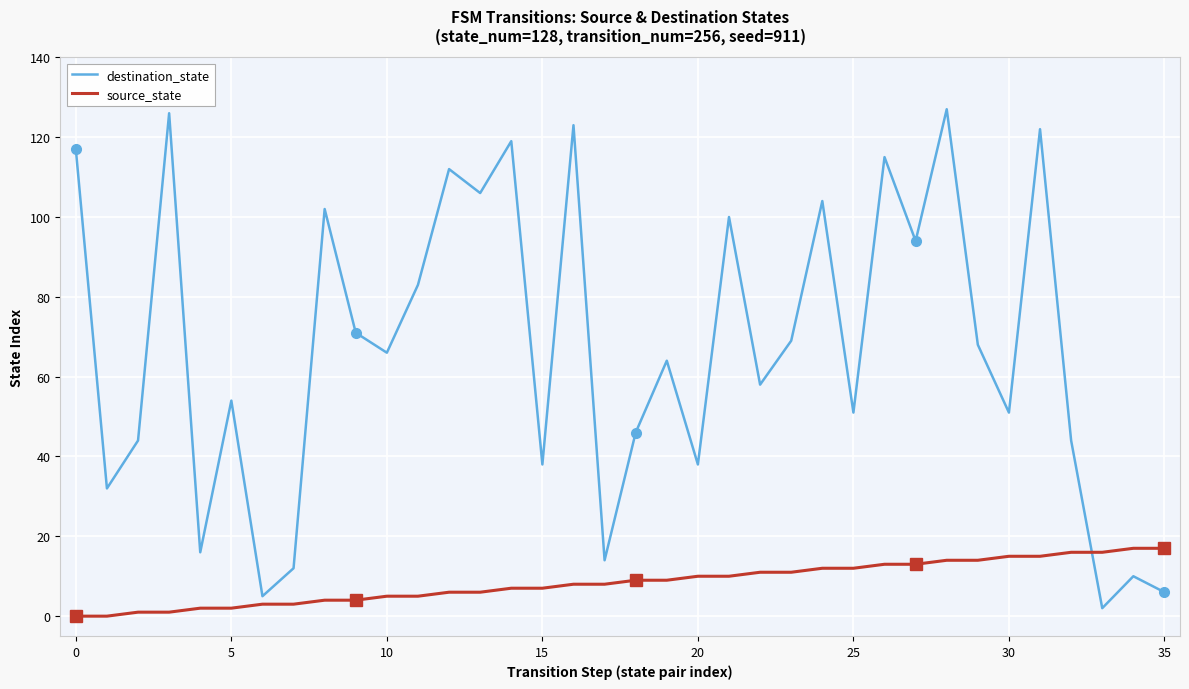

List the series in order of their peak value, highest first.

destination_state, source_state